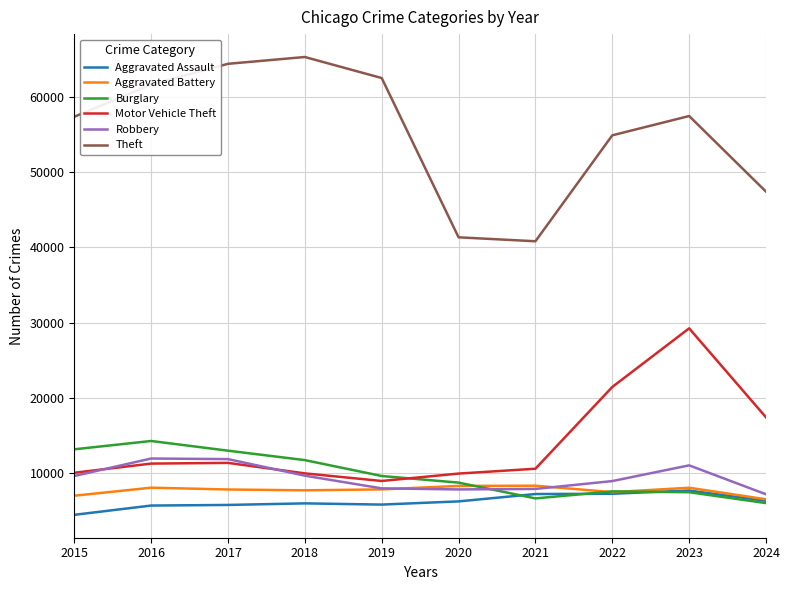

What is the difference between the Aggravated Battery values at 2023 and 2022?

585